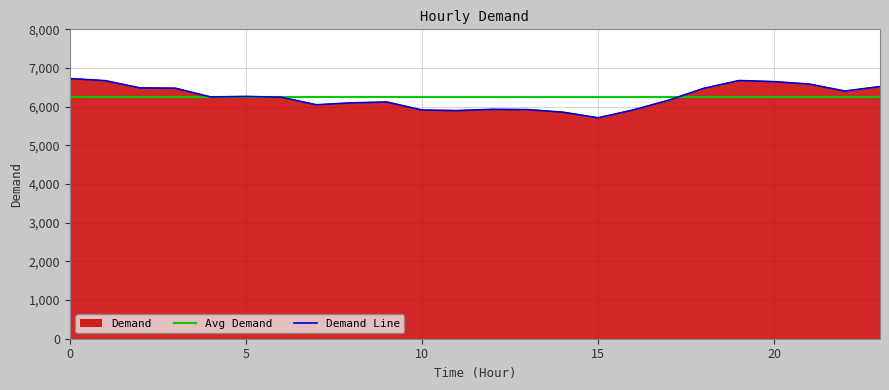

Reading left to right, what are all the values shown in this chart?

0=6727	1=6673	2=6485	3=6477	4=6251	5=6265	6=6245	7=6049	8=6099	9=6121	10=5913	11=5899	12=5931	13=5925	14=5857	15=5712	16=5916	17=6167	18=6474	19=6676	20=6647	21=6583	22=6404	23=6520